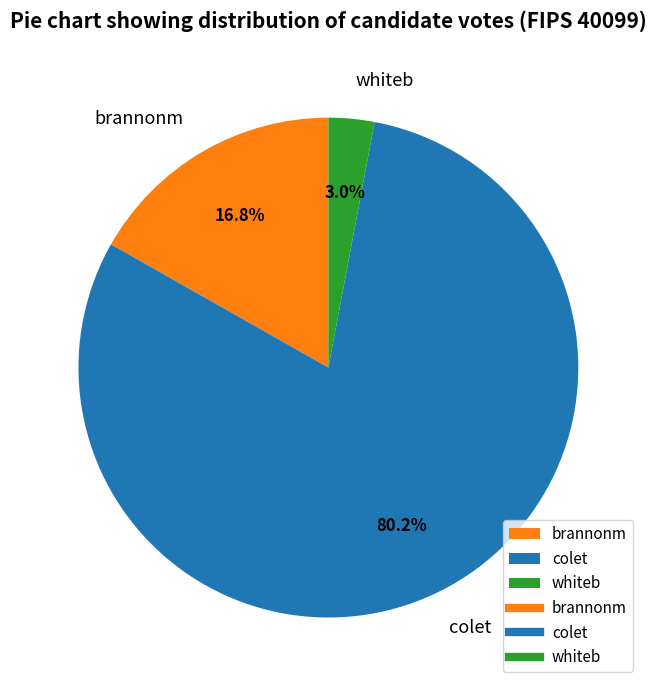

What is the majority slice?

colet